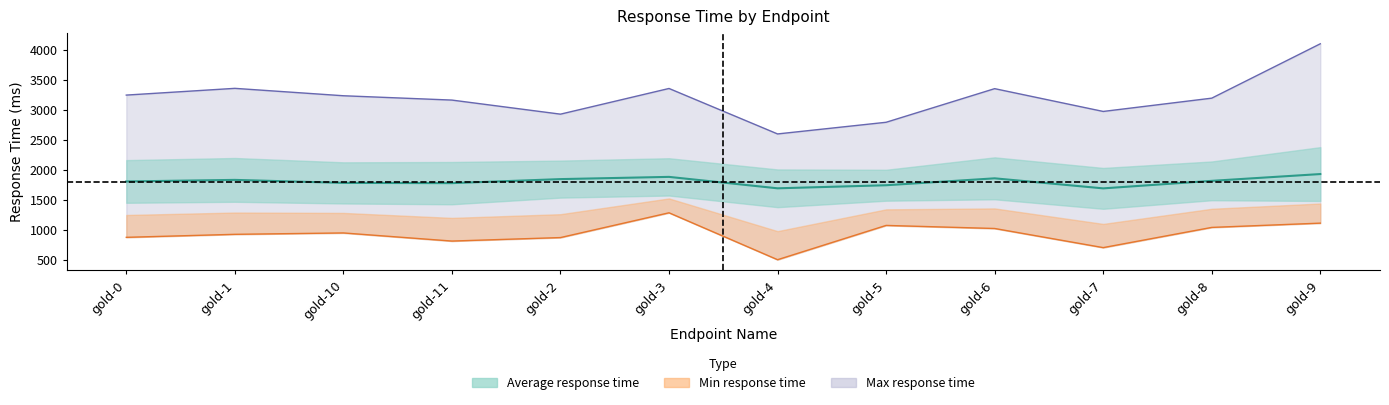

How many lines are shown in the chart?

3